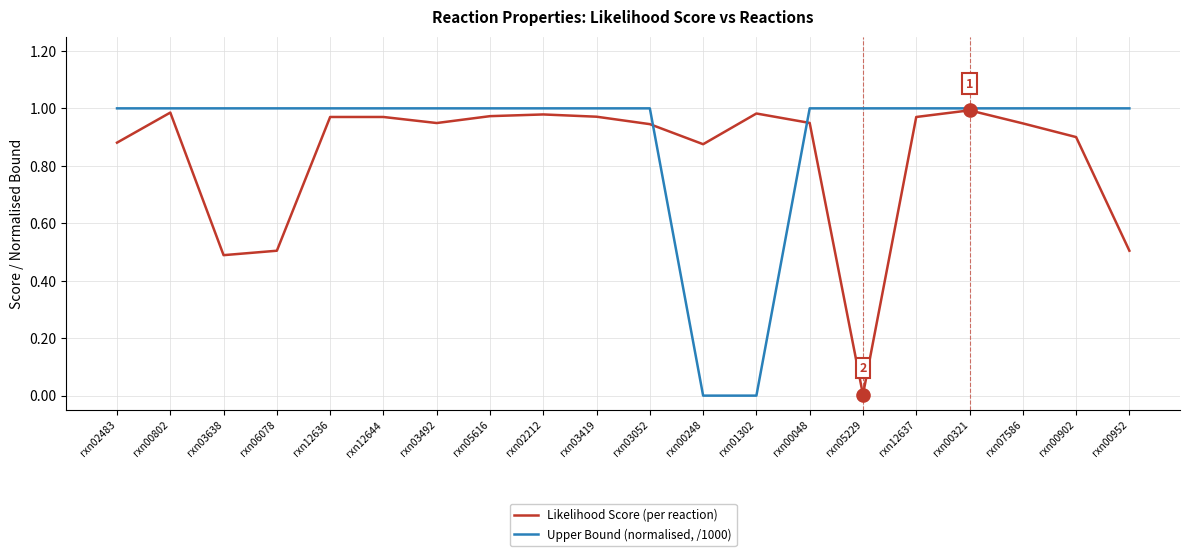

List the series in order of their peak value, highest first.

Upper Bound (normalised, /1000), Likelihood Score (per reaction)